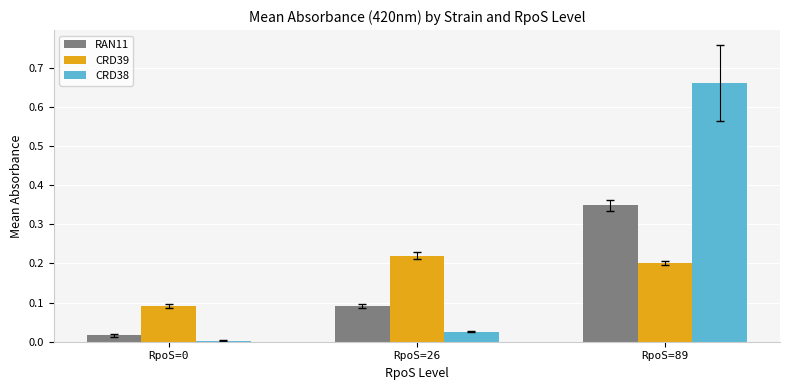

List the series in order of their peak value, lowest first.

CRD39, RAN11, CRD38